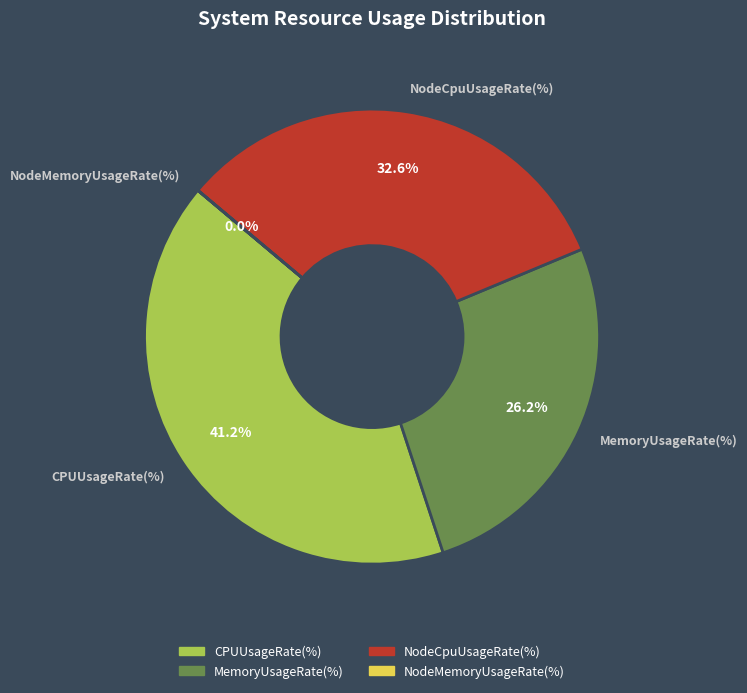

Do MemoryUsageRate(%) and CPUUsageRate(%) together represent more than half of the pie?

Yes